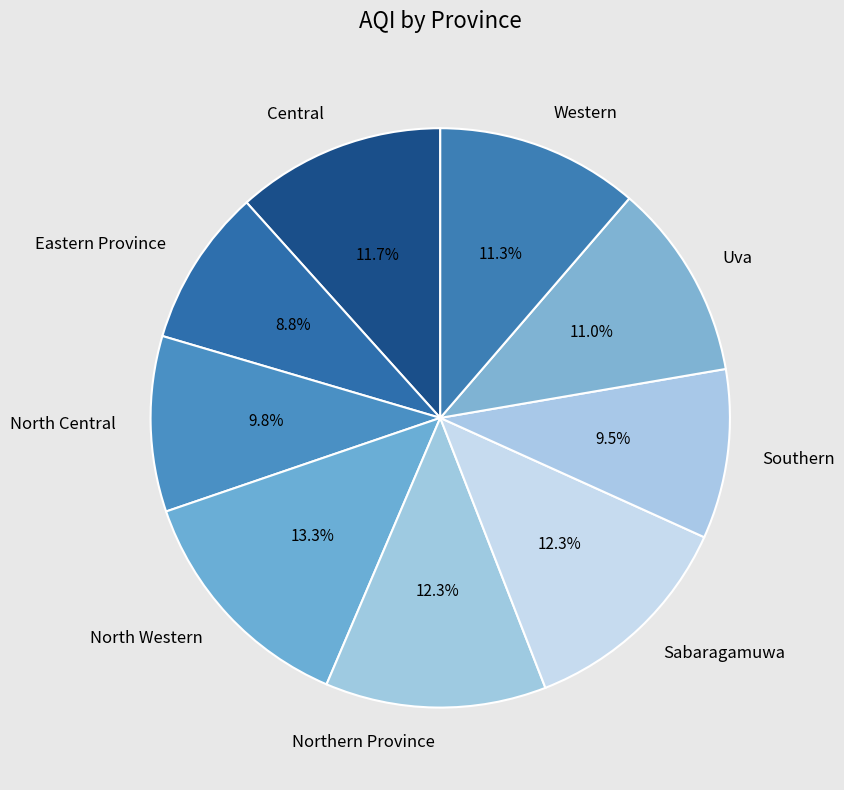

Count the number of slices in the pie.

9